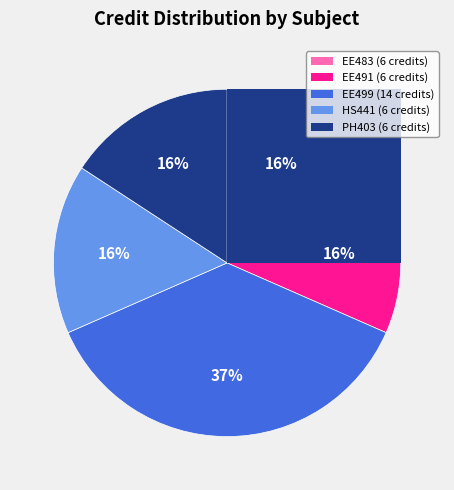

To the nearest percent, what portion does EE491 Visual Surveillance Systems represent?

16%